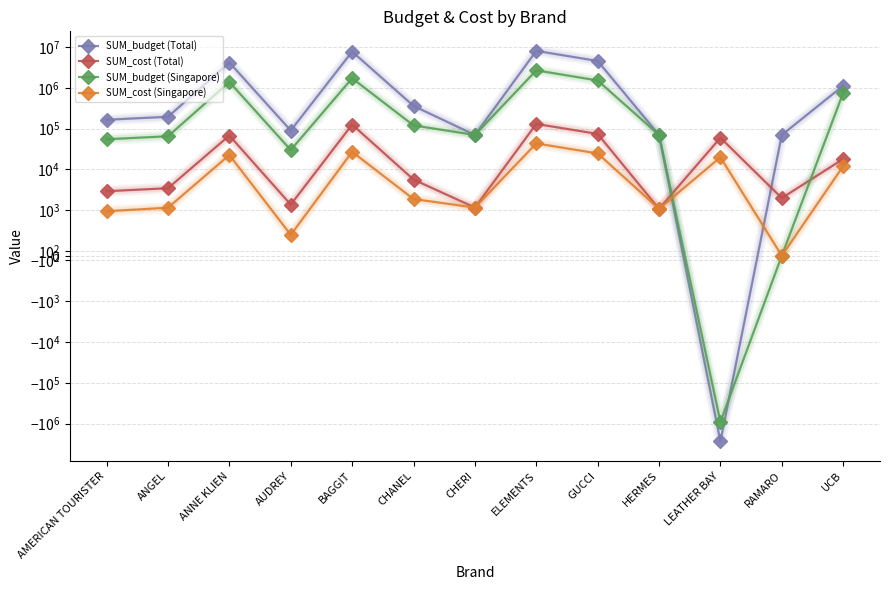

Which series has the largest range (max minus min)?

SUM_budget (Total)